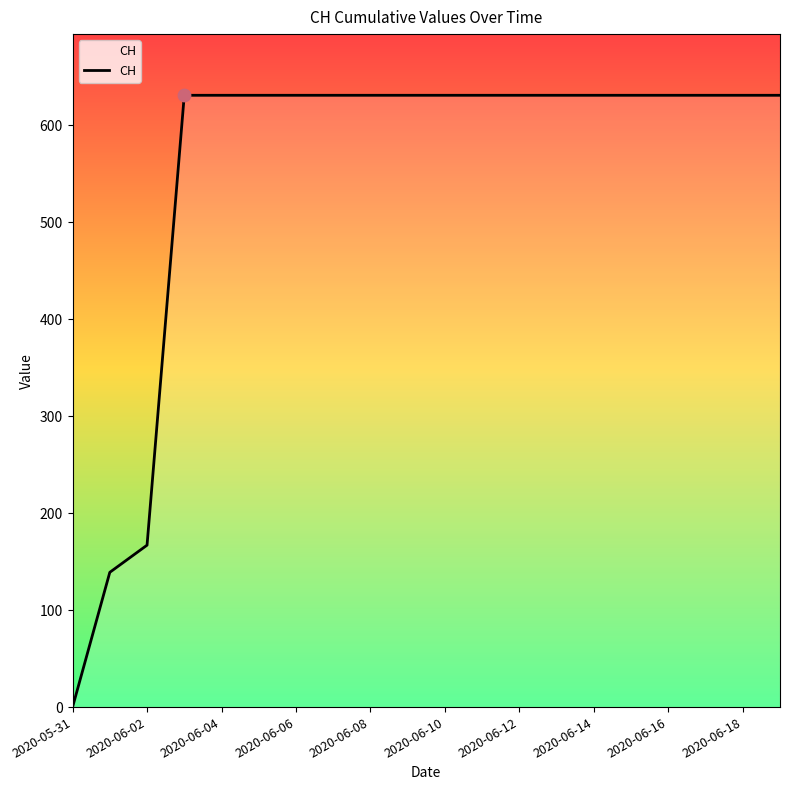

Does the chart have visible grid lines?

No